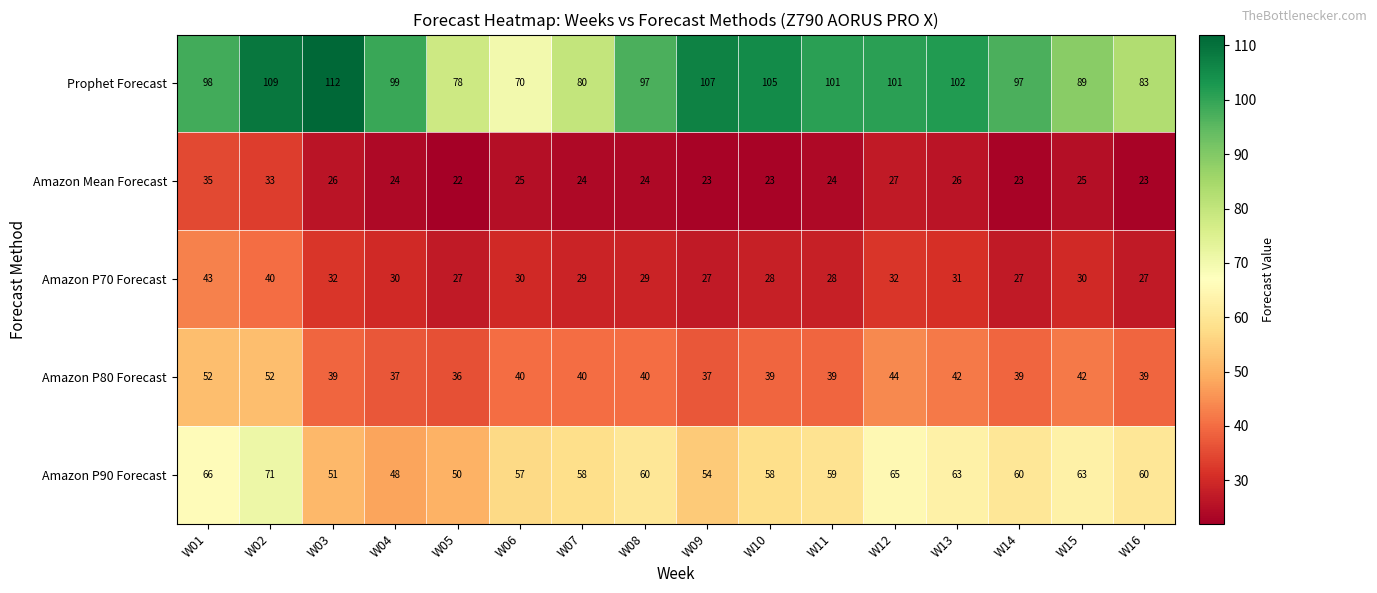

What is the maximum value shown in the chart?

112